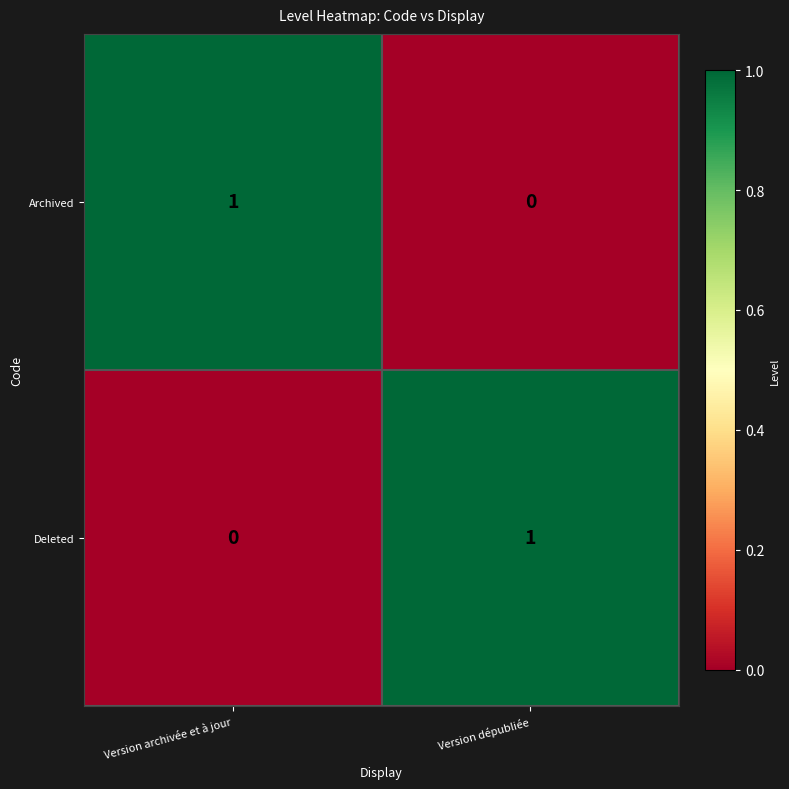

How many series are shown in this chart?

2